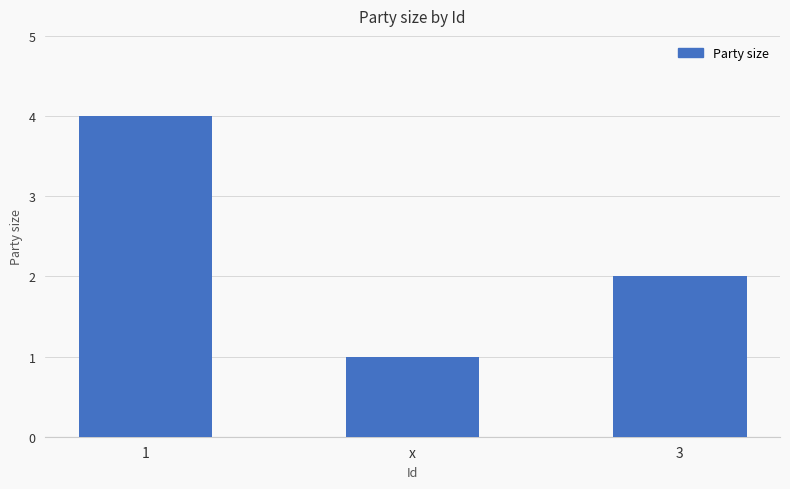

Rank the categories by value from lowest to highest.

x, 3, 1